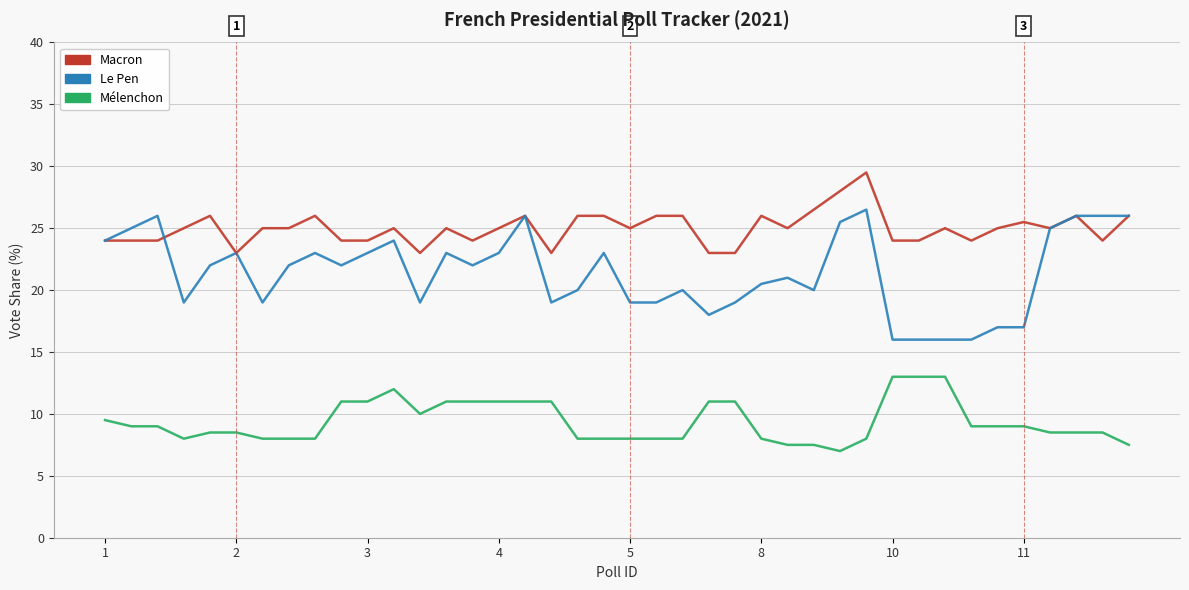

What is the maximum value shown in the chart?

29.5